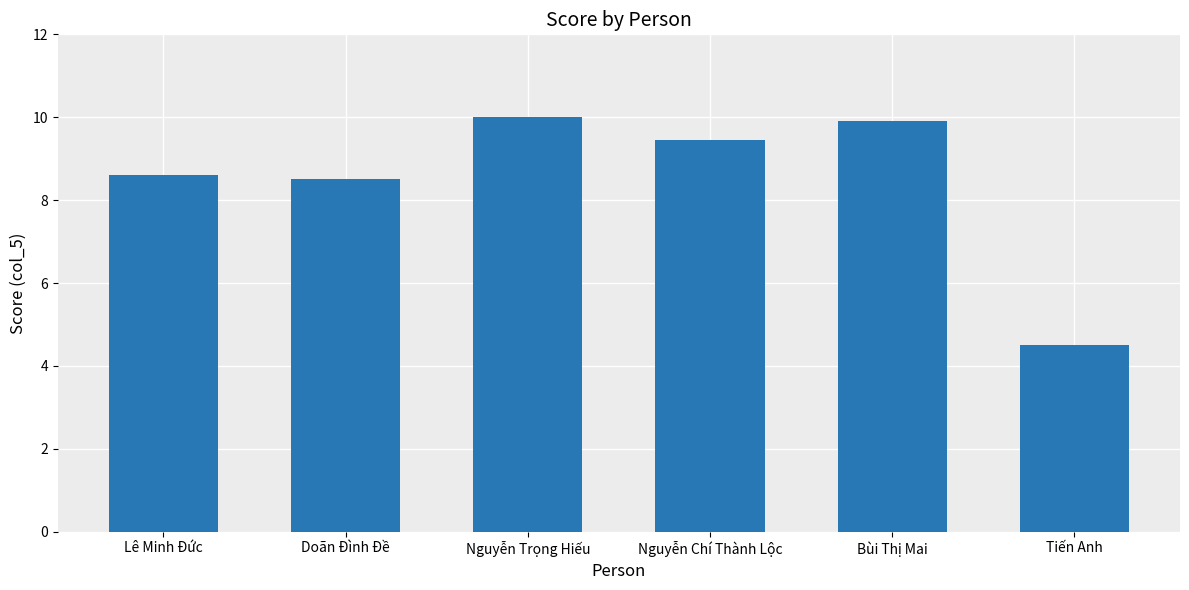

What is the difference between the values at Nguyễn Trọng Hiếu and Lê Minh Đức?

1.4